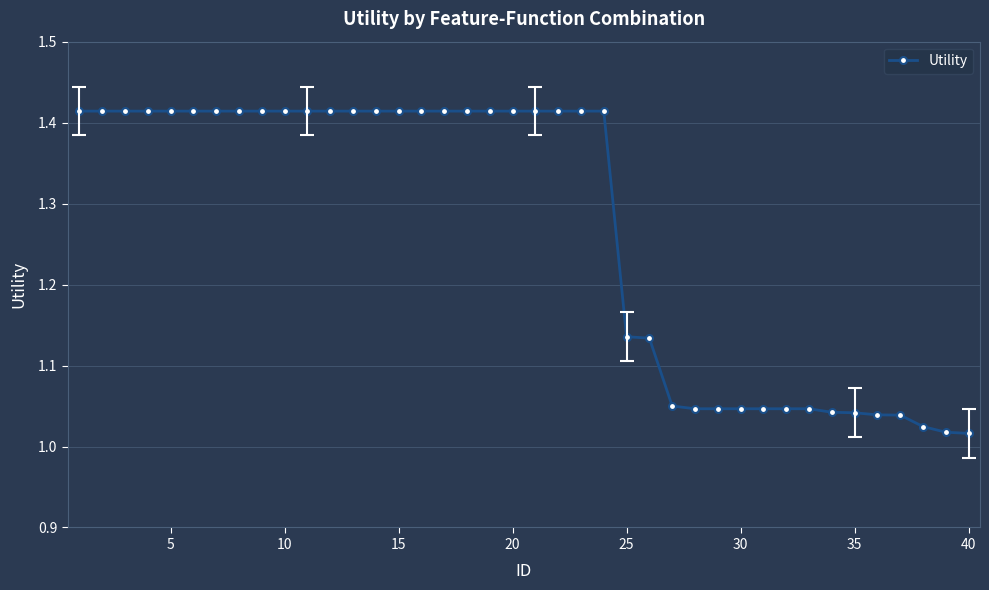

What is the difference between the second highest and second lowest values?

0.4